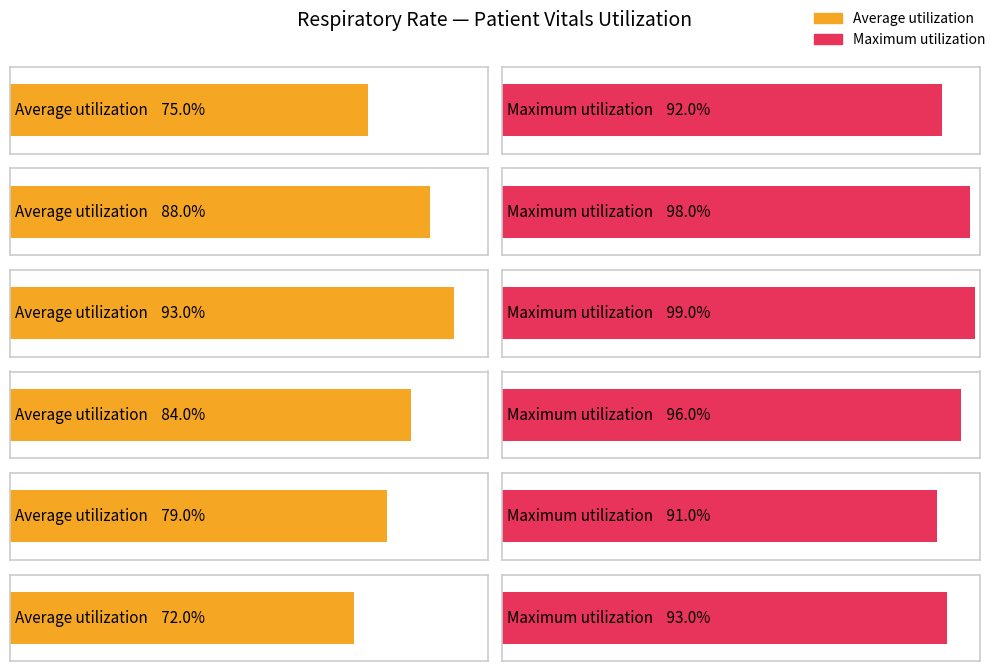

How many data points in Maximum utilization are less than 96?

3